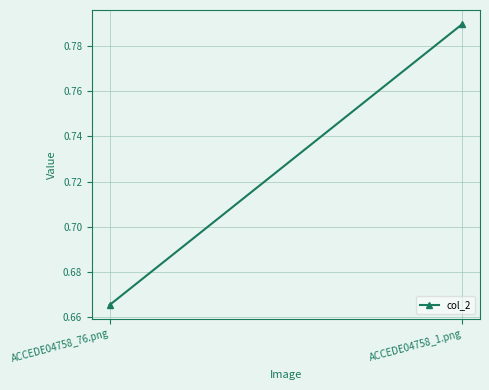

Rank the categories by value from highest to lowest.

ACCEDE04758_1.png, ACCEDE04758_76.png